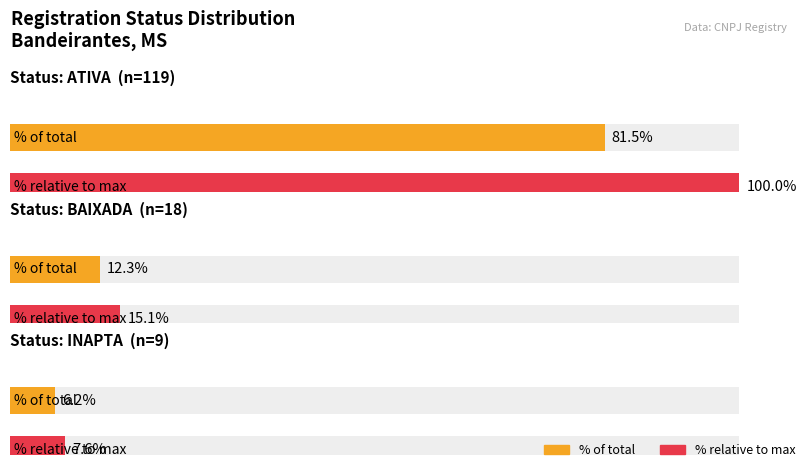

What is the change in value from ATIVA to INAPTA?

-110